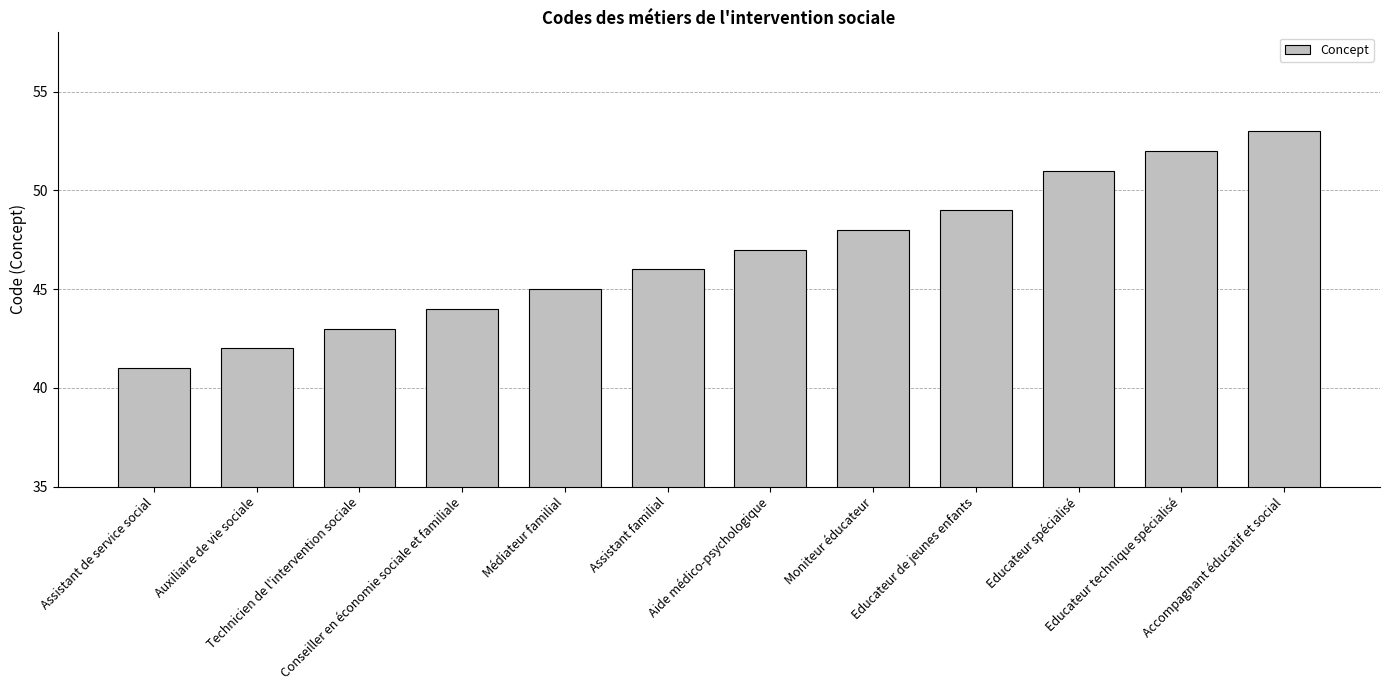

What is the sum of the values at Assistant de service social and Auxiliaire de vie sociale?

83